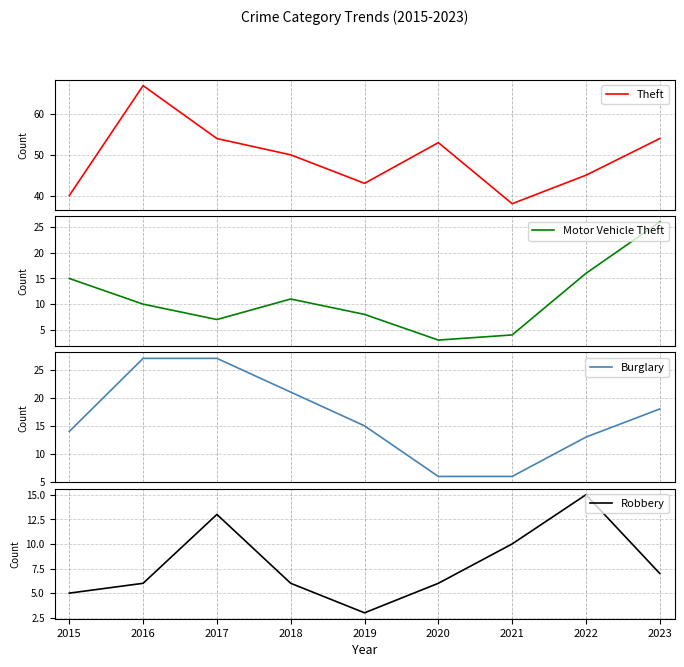

Which has a higher value, 2018 or 2019?

2018